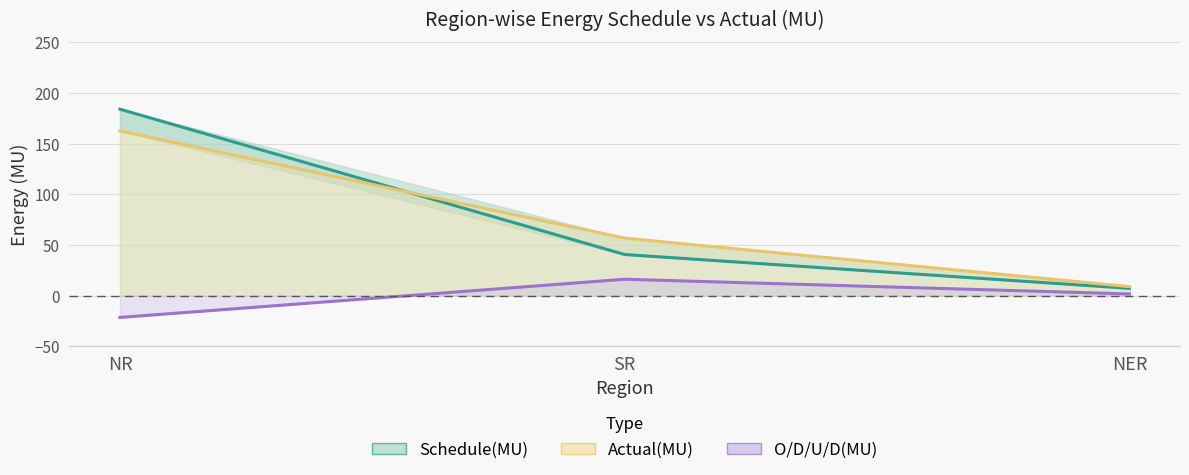

How many negative values does the O/D/U/D(MU) series have?

1